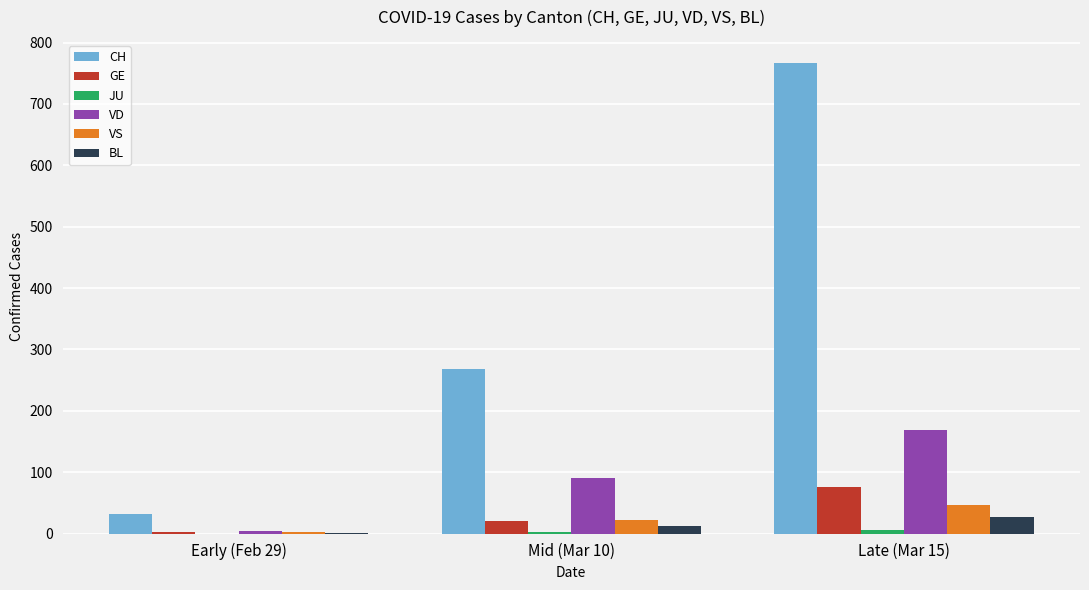

Which series changed the most between Early (Feb 29) and Mid (Mar 10)?

CH